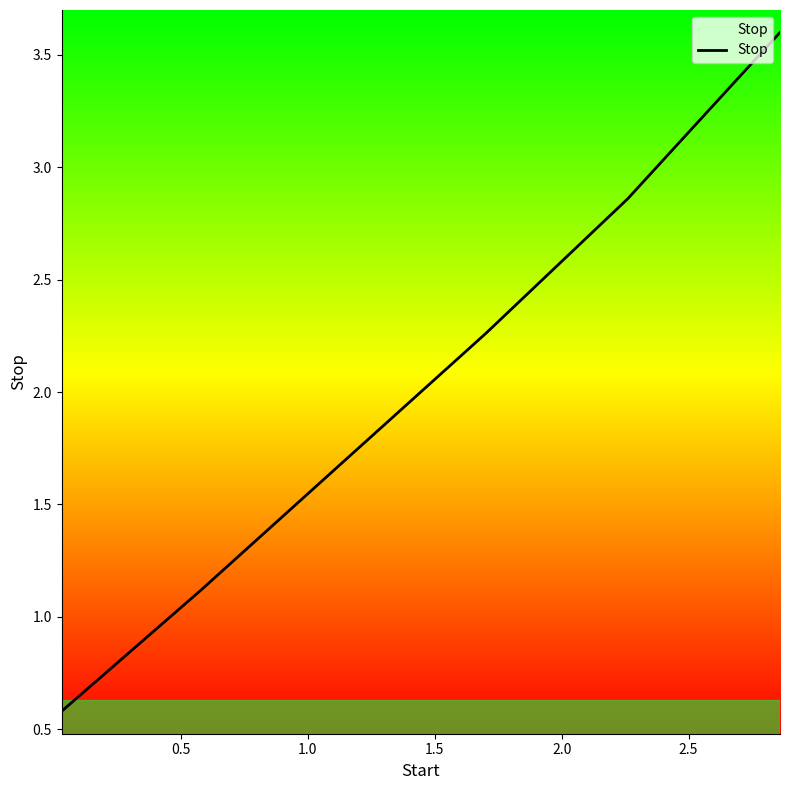

What is the greatest value displayed?

3.6